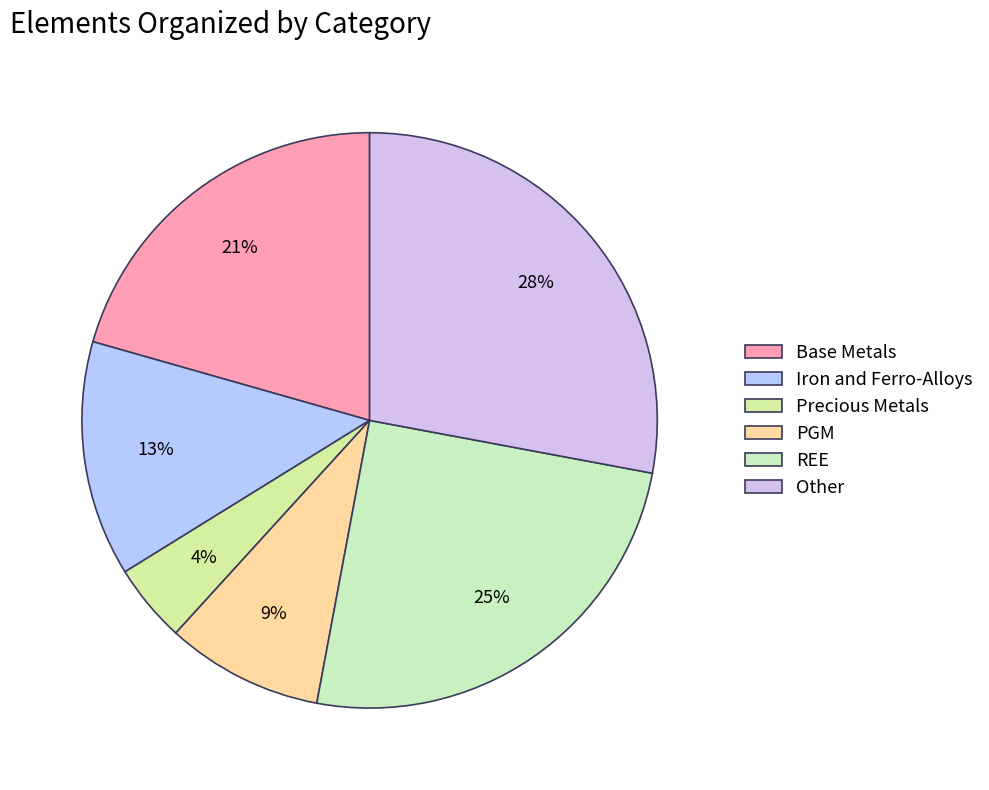

How many segments does this pie chart have?

6